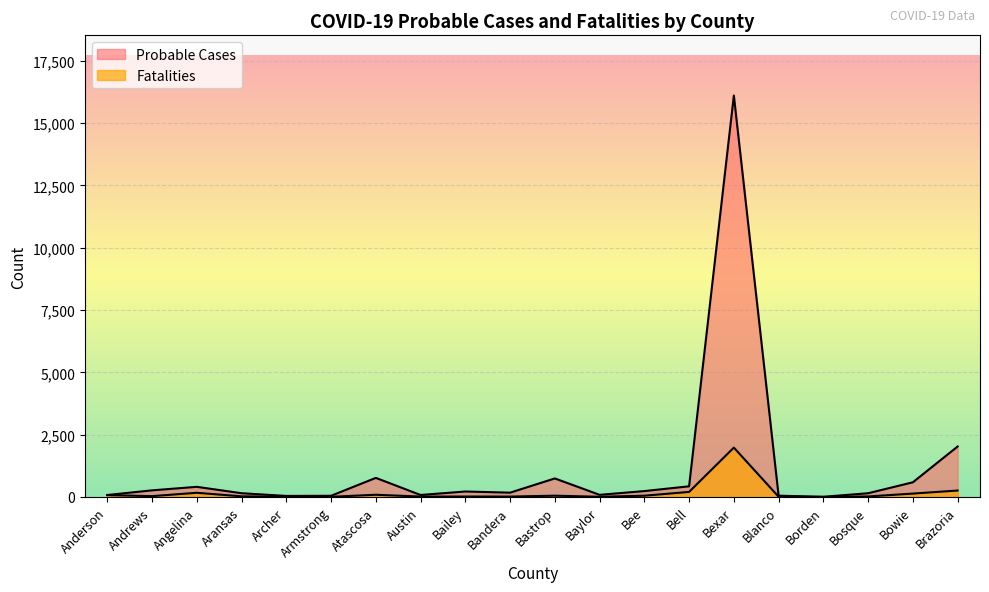

What are all the series names shown in the legend?

Probable Cases, Fatalities